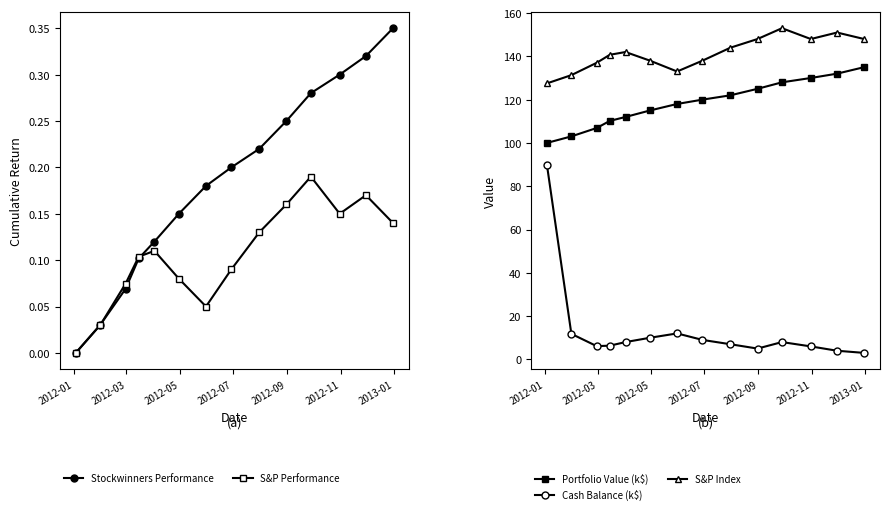

How many values in the S&P Index series are below 142?

7